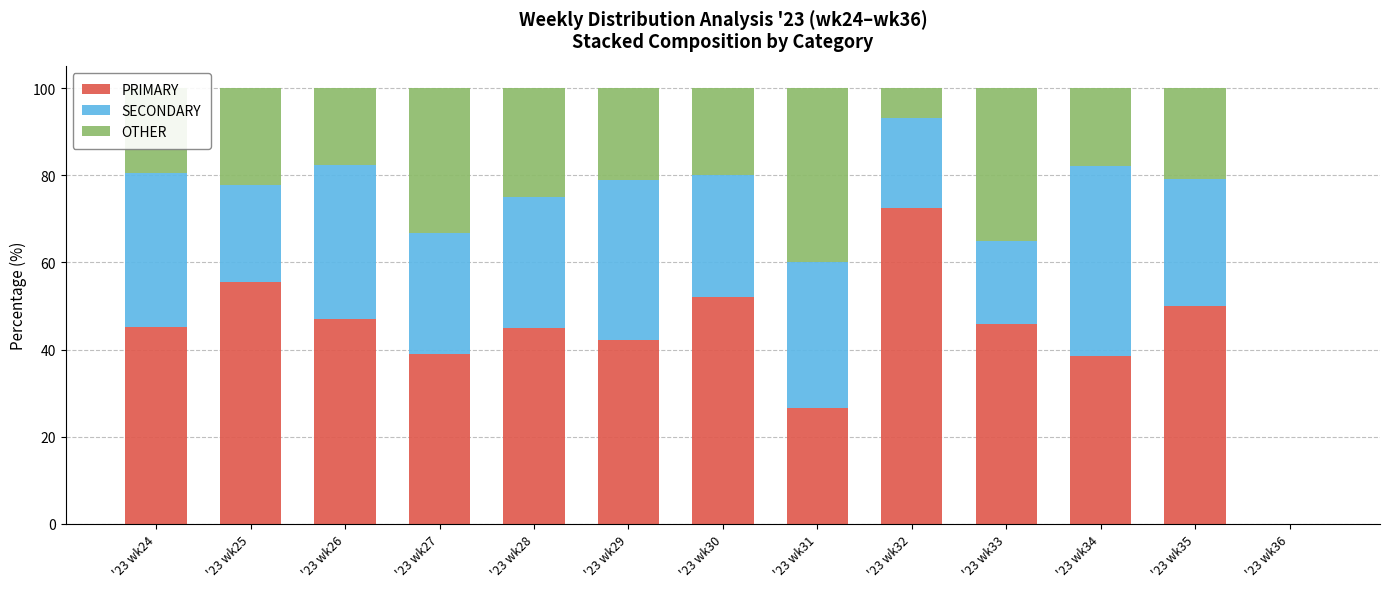

The PRIMARY series shows 45.9 at '23 wk33. True or false?

True